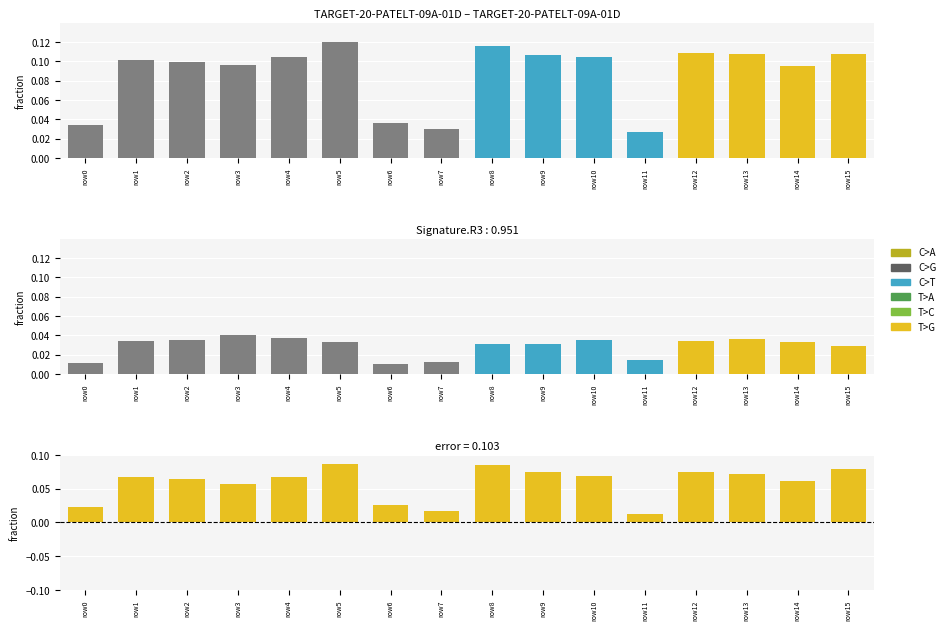

What is the average value of the difference series?

0.1